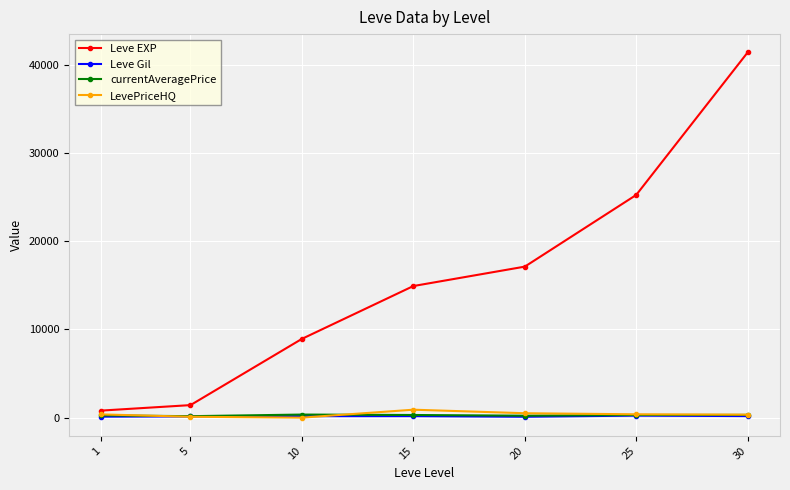

At which category is the sum across all series the highest?

30